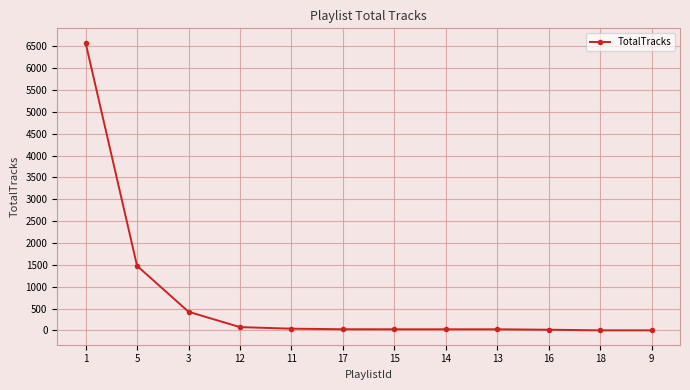

Is it true that the value at 1 is 10492?

False